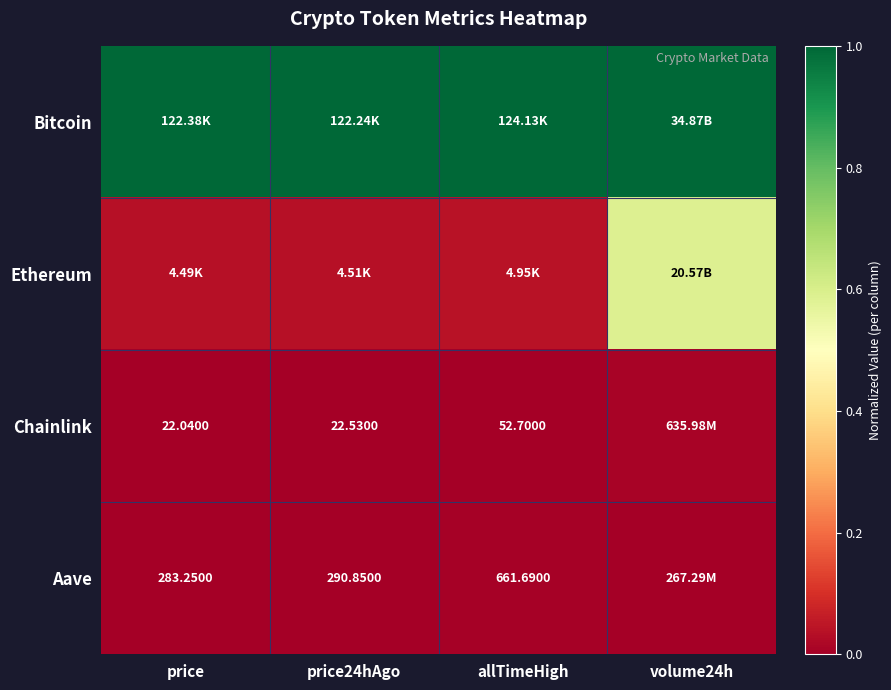

At how many categories does at least one series exceed 0?

4